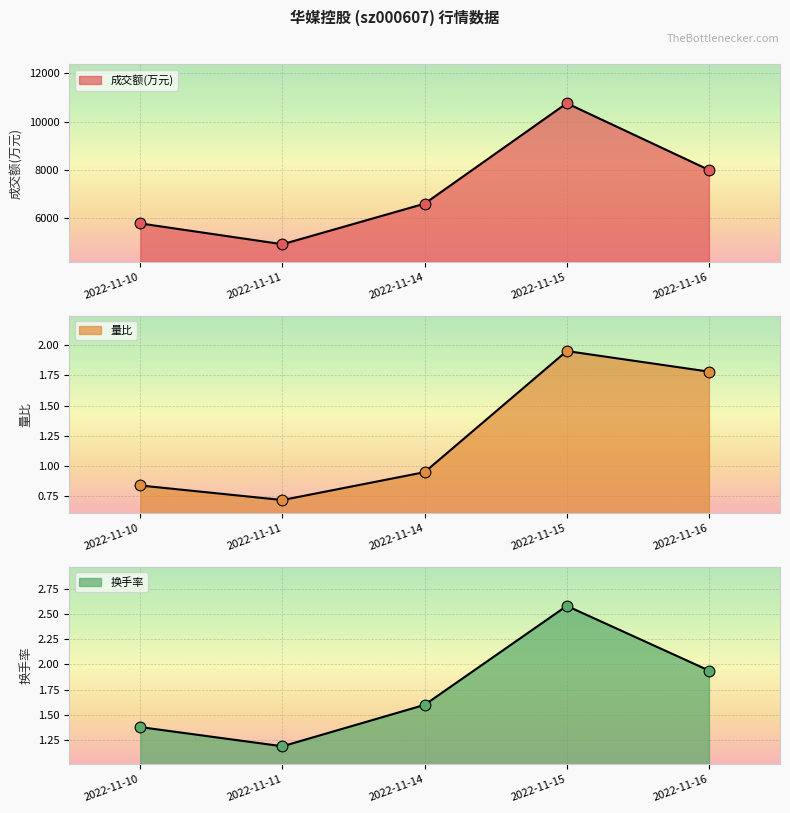

At which category is the sum across all series the highest?

2022-11-15